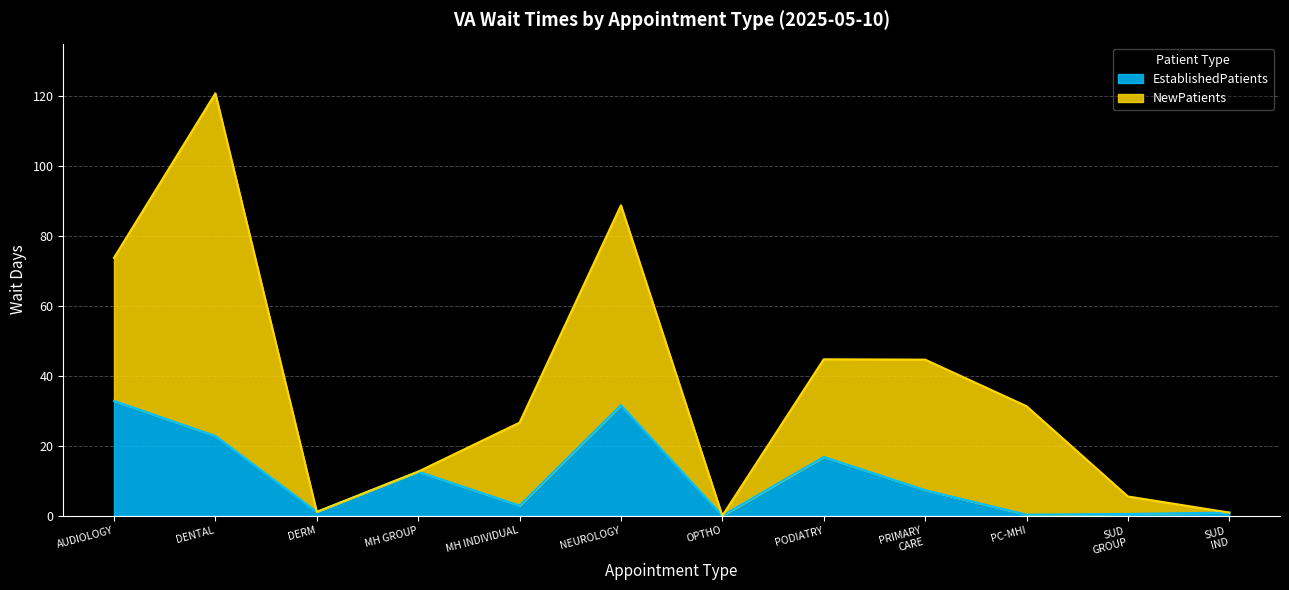

At which category is the sum across all series the highest?

DENTAL